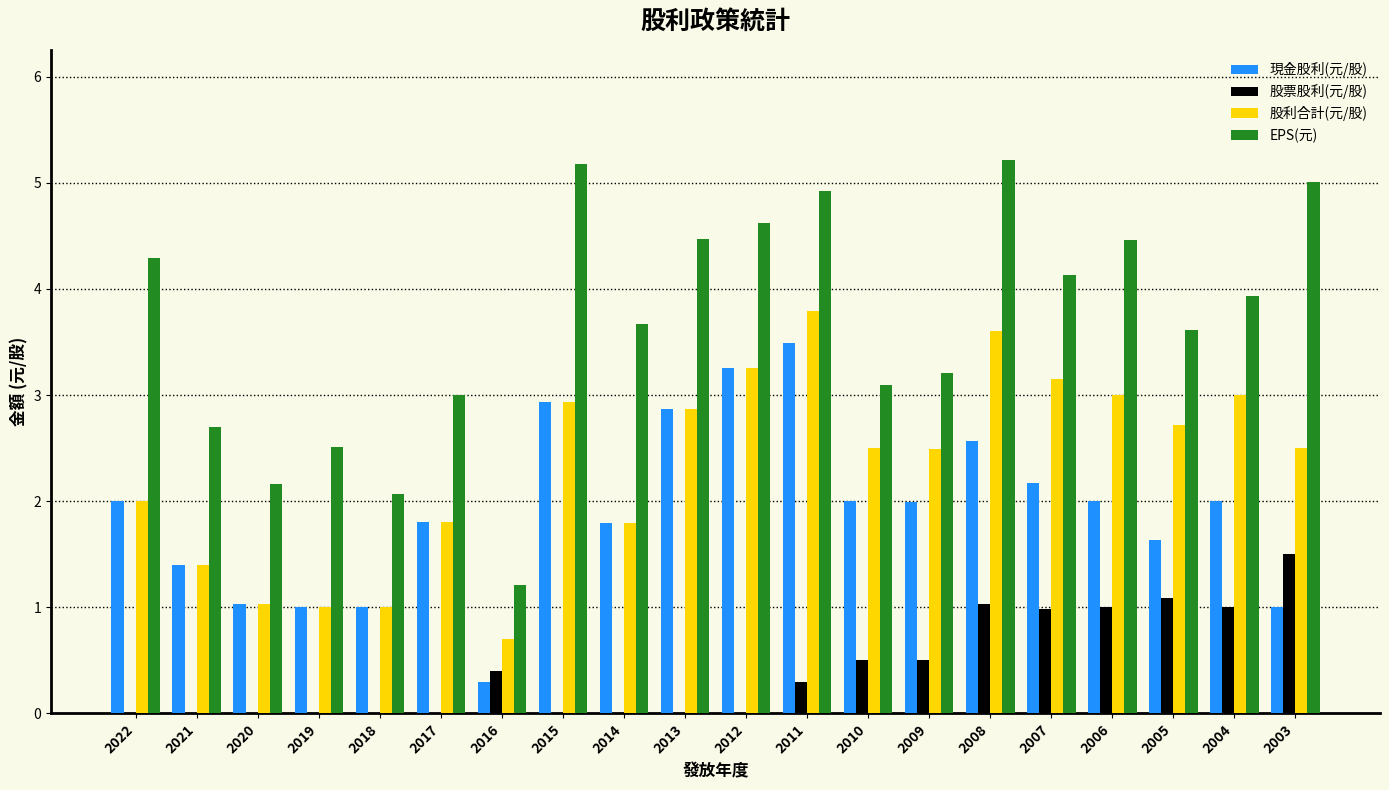

Is the value of 現金股利(元/股) at 2008 greater than the value of EPS(元) at 2003?

No